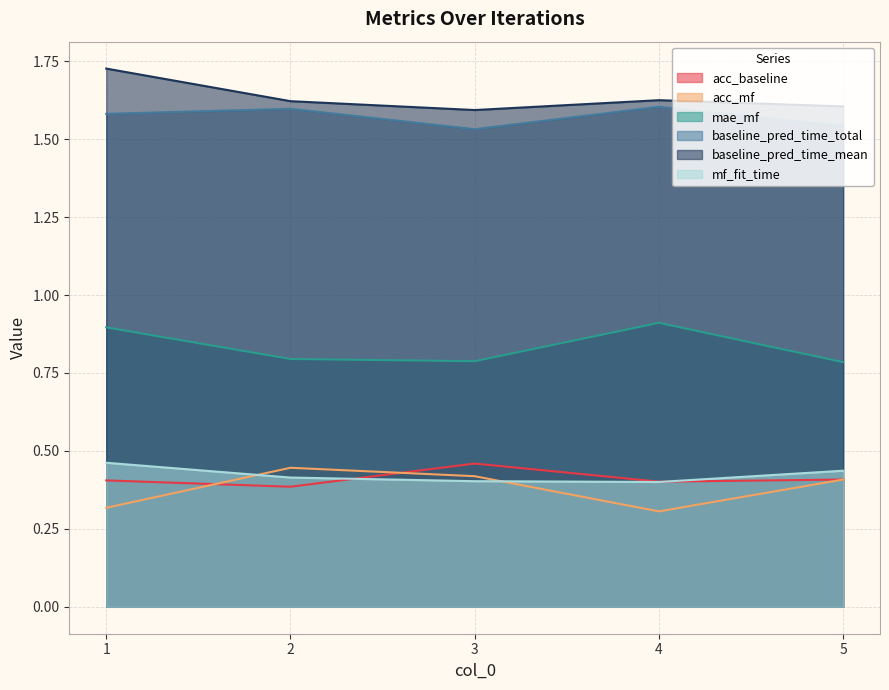

Reading left to right, what are all the values shown in this chart?

acc_baseline: 1=0.4	2=0.4	3=0.5	4=0.4	5=0.4
acc_mf: 1=0.3	2=0.4	3=0.4	4=0.3	5=0.4
mae_mf: 1=0.9	2=0.8	3=0.8	4=0.9	5=0.8
baseline_pred_time_total: 1=1.6	2=1.6	3=1.5	4=1.6	5=1.5
baseline_pred_time_mean: 1=1.7	2=1.6	3=1.6	4=1.6	5=1.6
mf_fit_time: 1=0.5	2=0.4	3=0.4	4=0.4	5=0.4